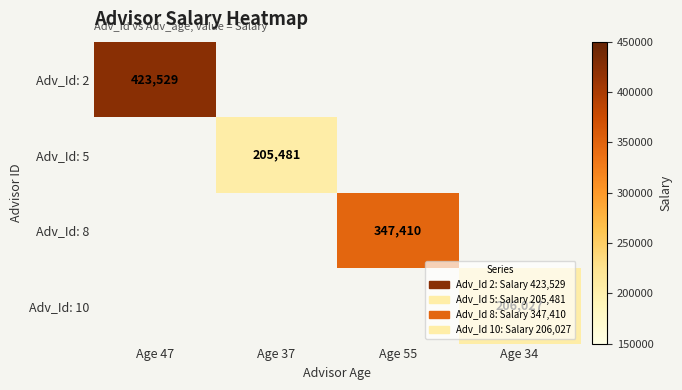

Is it true that Adv_Id: 5 equals 205481 at Age 37?

True